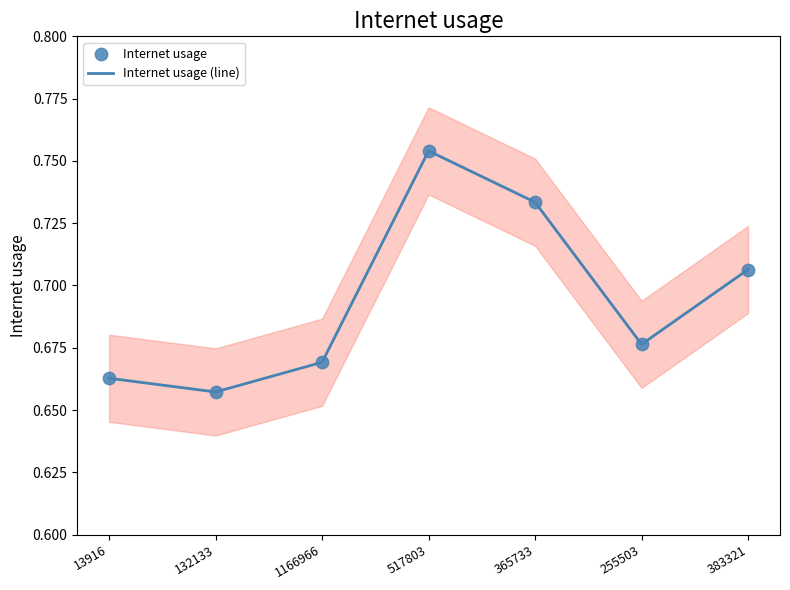

At how many categories does at least one series exceed 0?

7